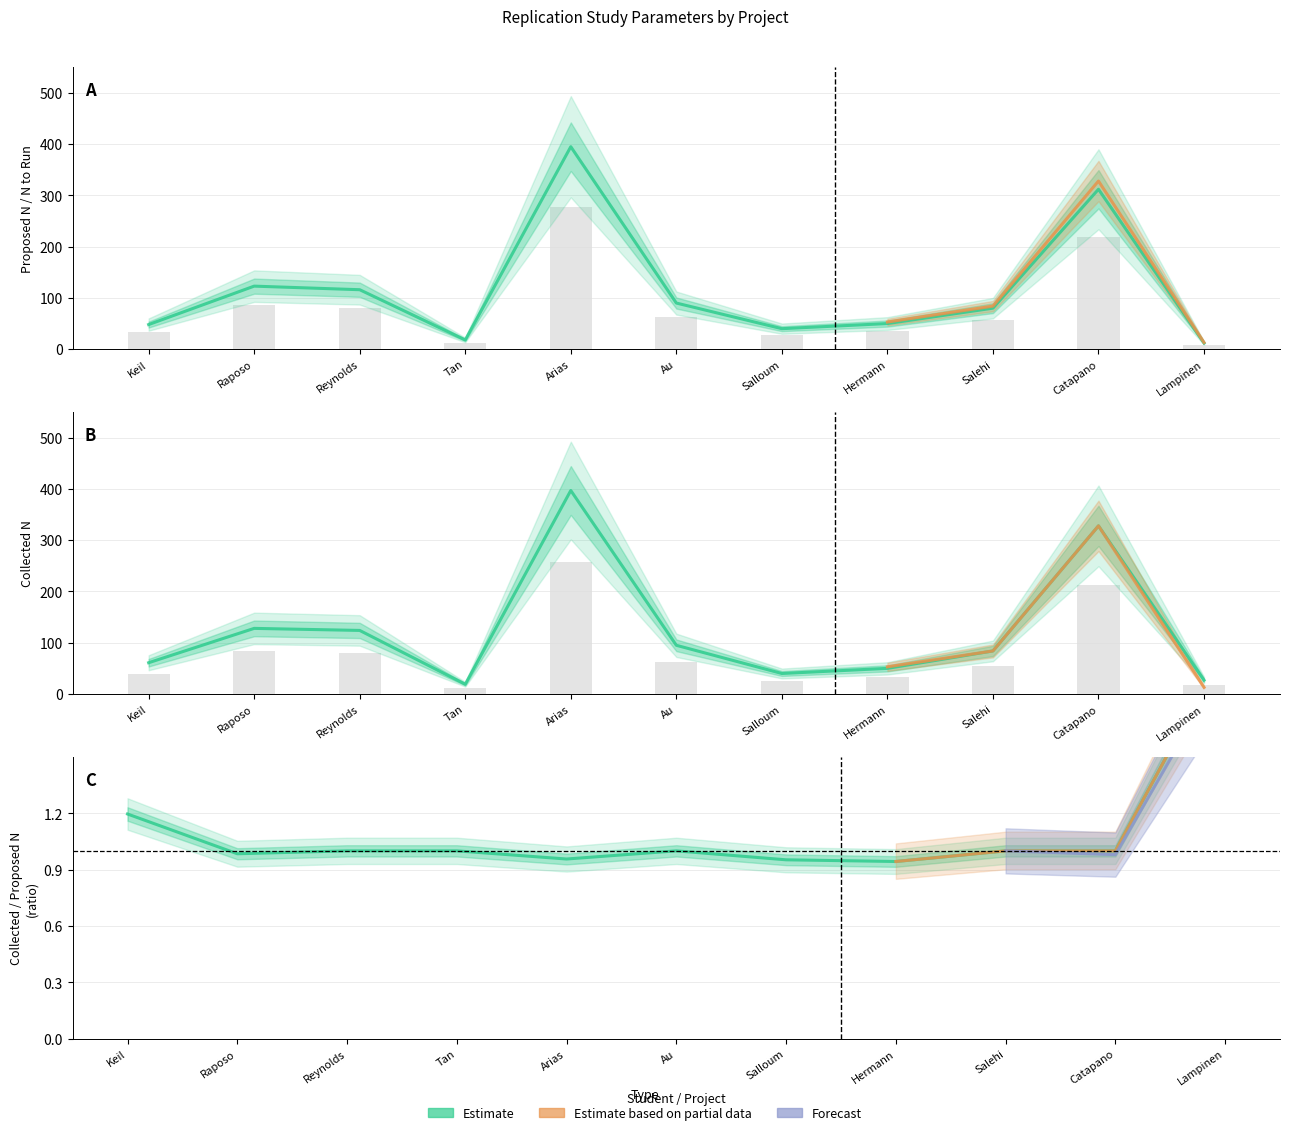

What is the approximate value of n_to_run at Tan?

12.6